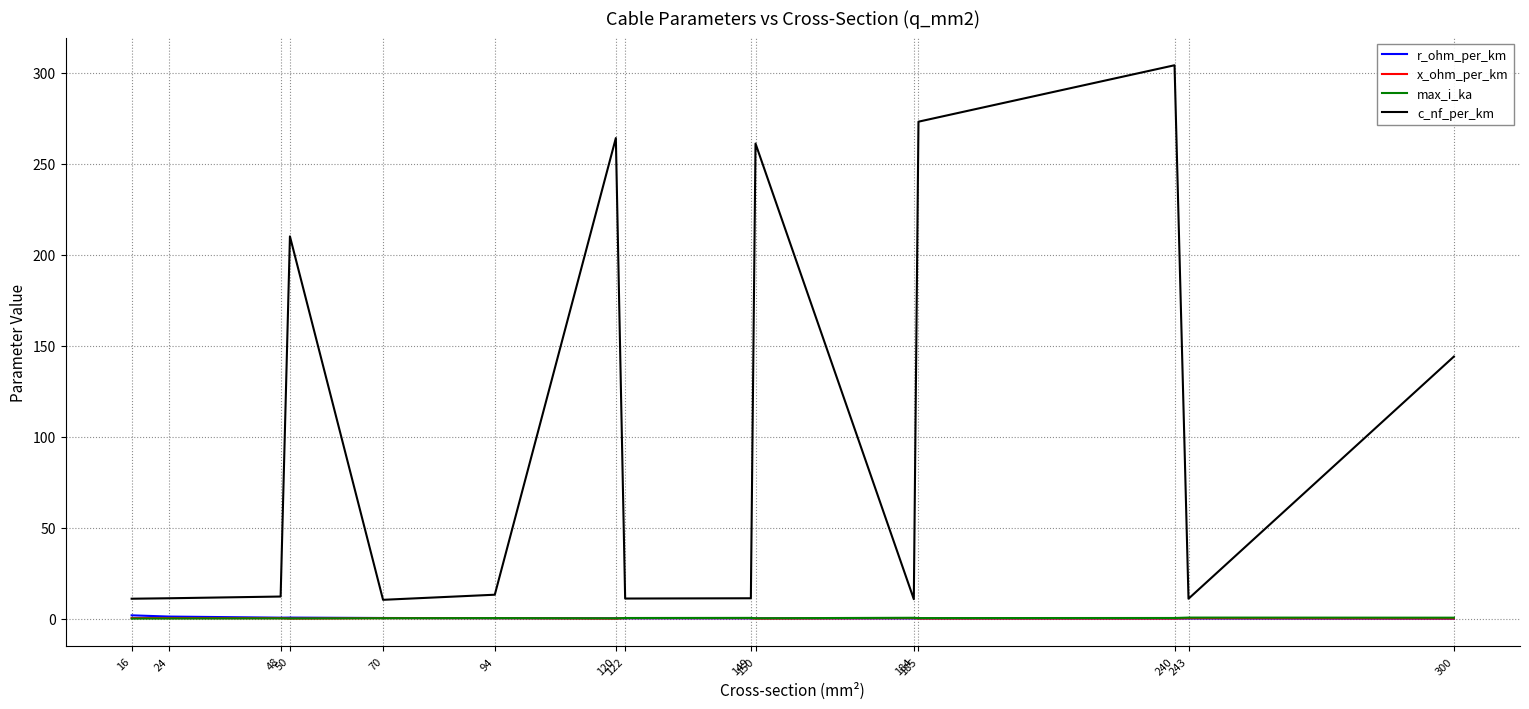

True or false: x_ohm_per_km has more than 2 points higher than both neighbors.

True